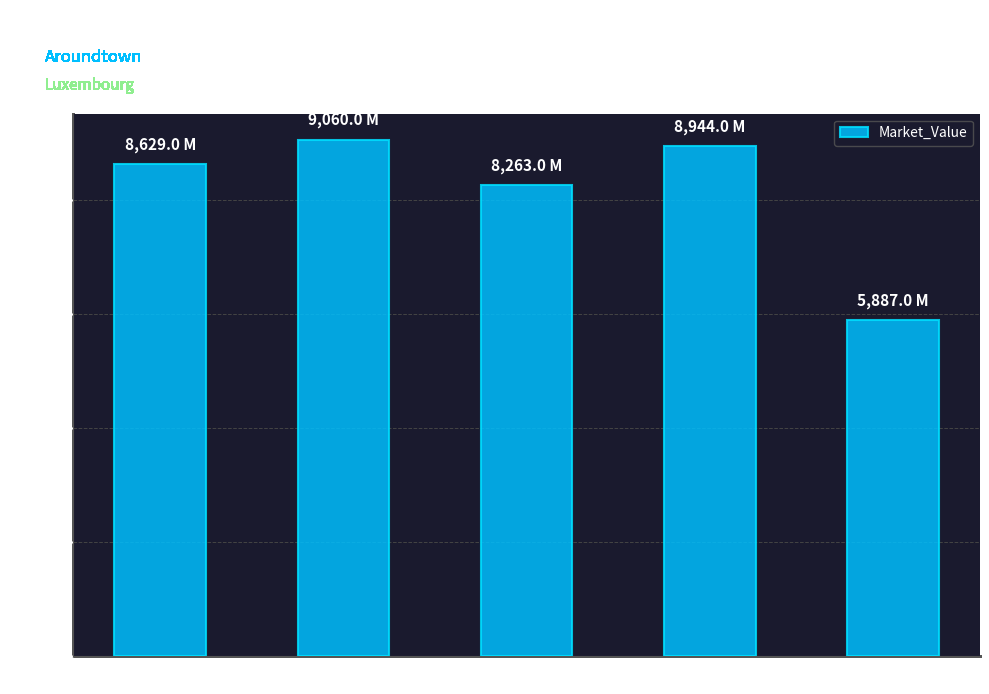

What is the ratio of the value at 2021 to the value at 2018?

1.0